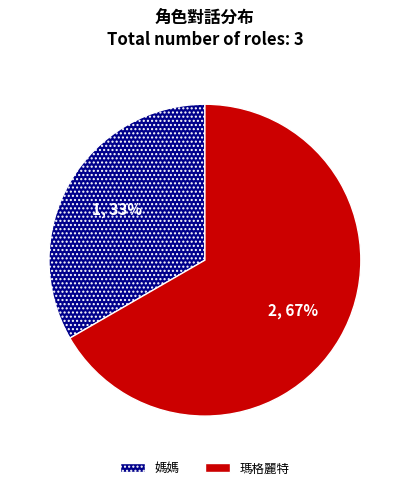

What is the largest slice in the pie chart?

瑪格麗特